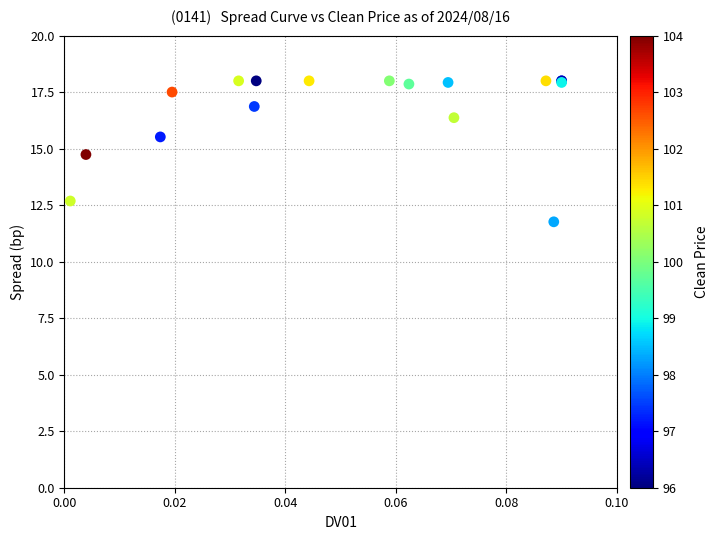

What Y value in the scatter plot is closest to 14?

14.7